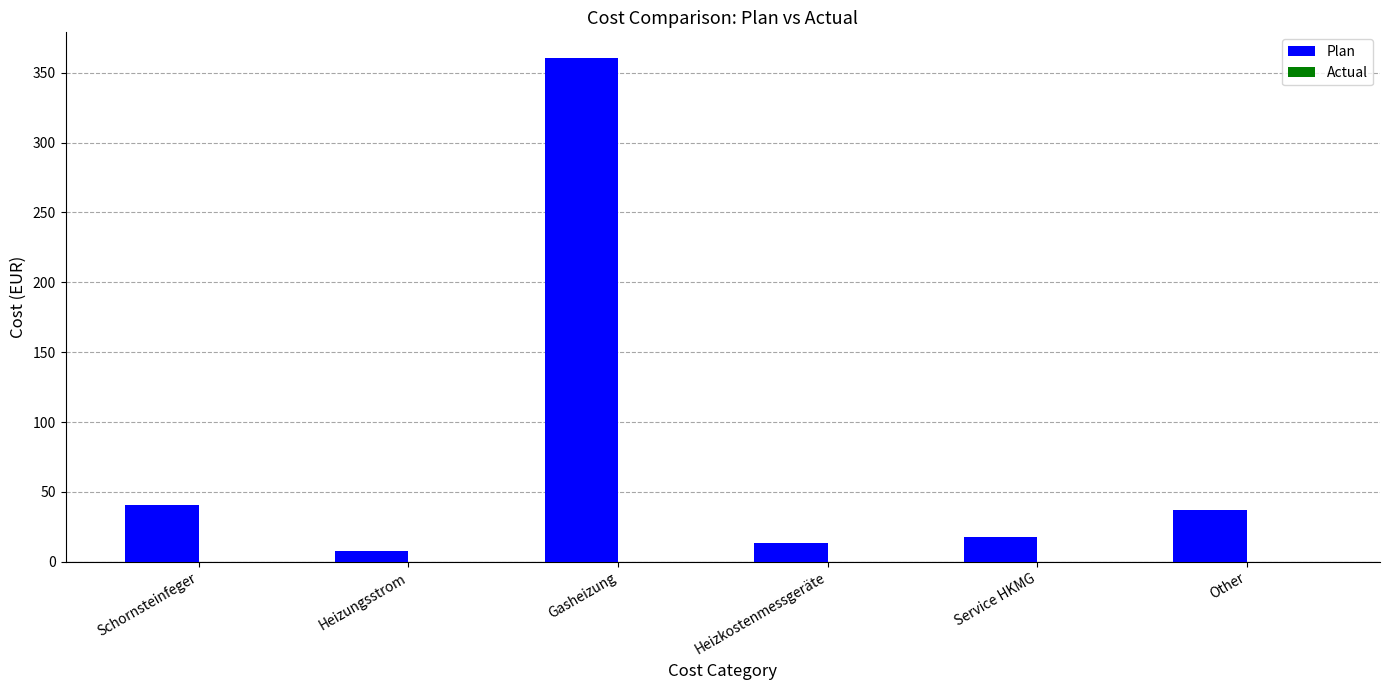

What is the label of the 1st bar from the right?

Other